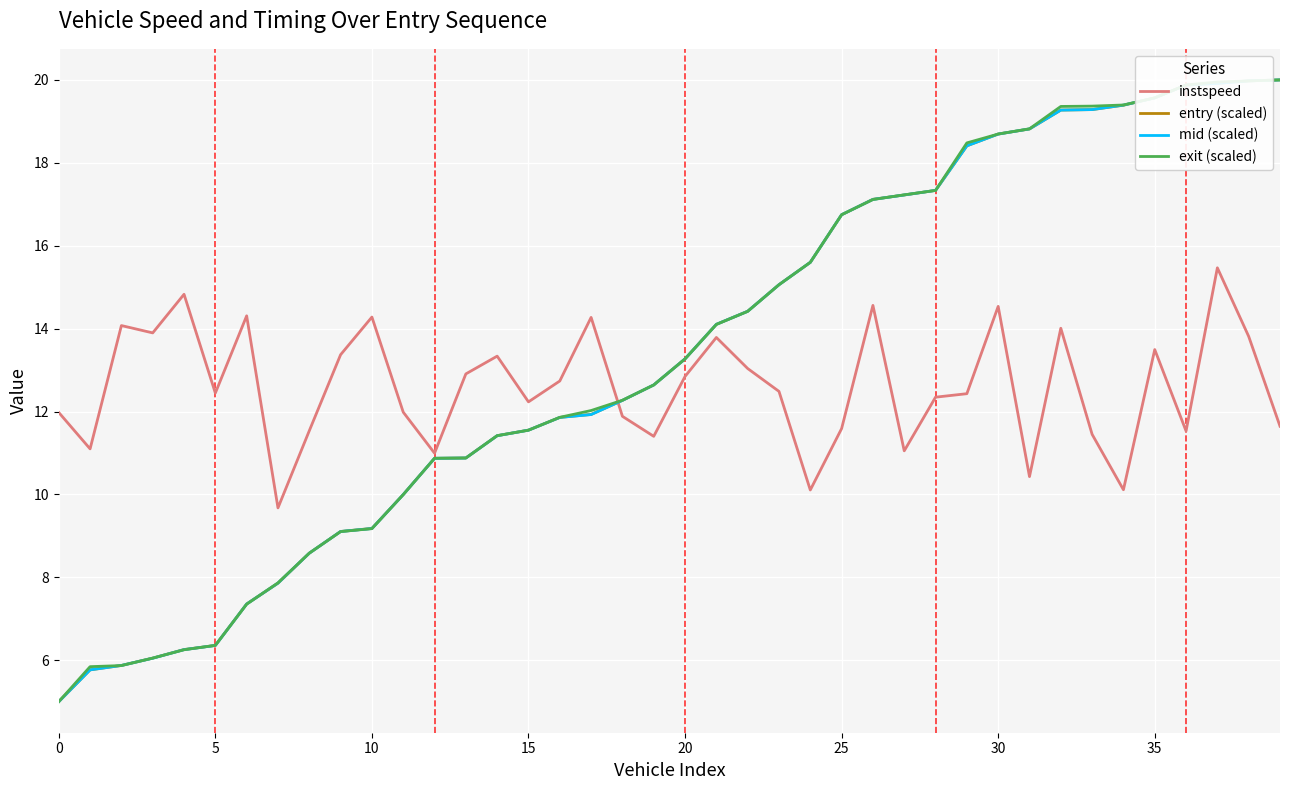

What is the lowest value of the instspeed series?

9.7